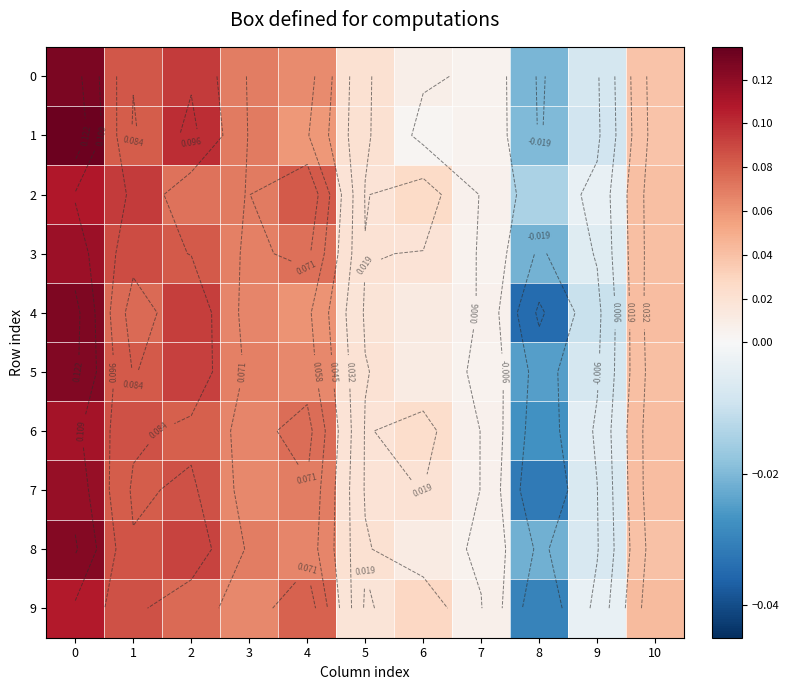

At how many categories does at least one series exceed 0?

9